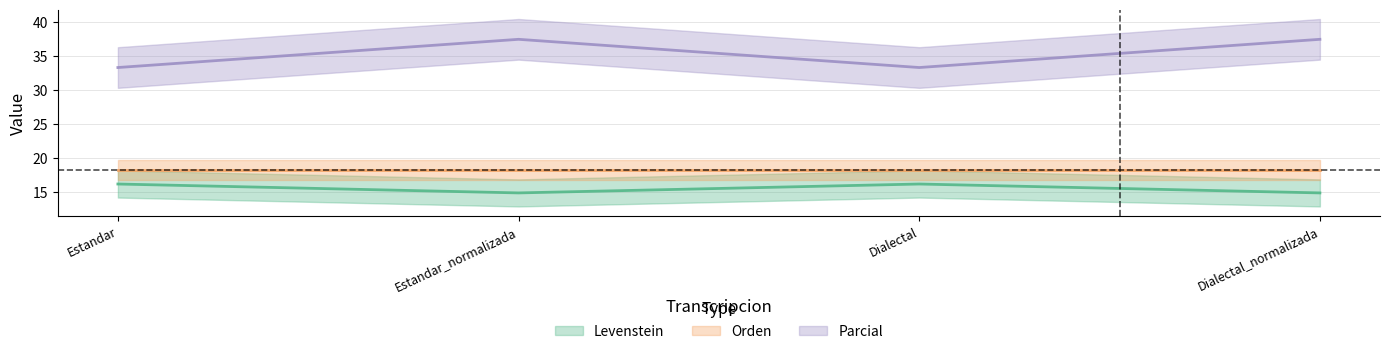

What is the label of the 1st point from the right?

Dialectal_normalizada